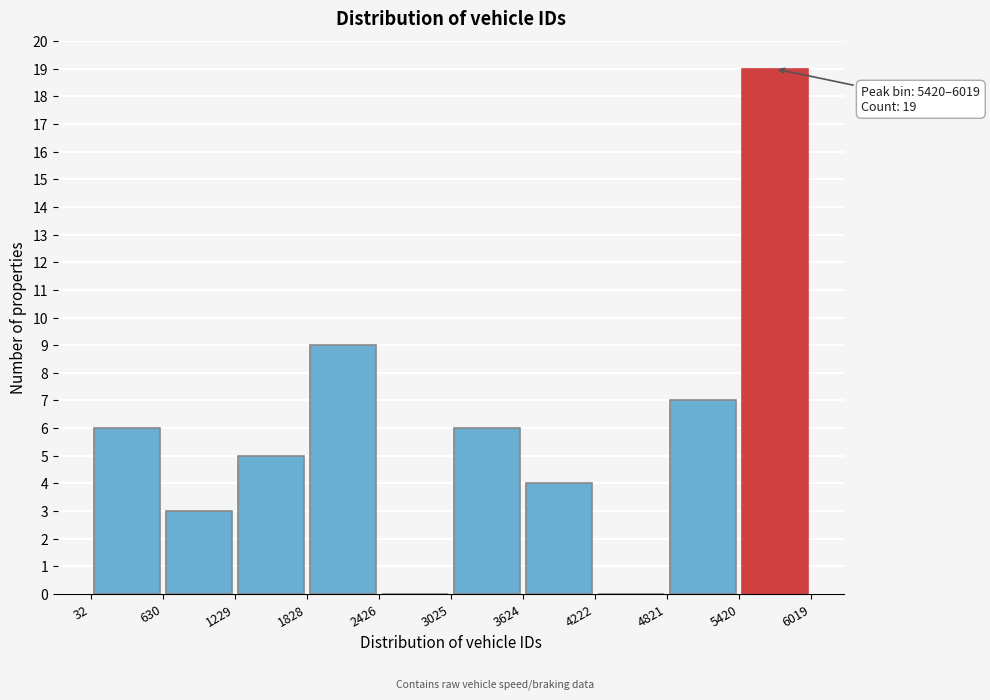

Which range on the x-axis has the tallest bar?

5420 to 6019